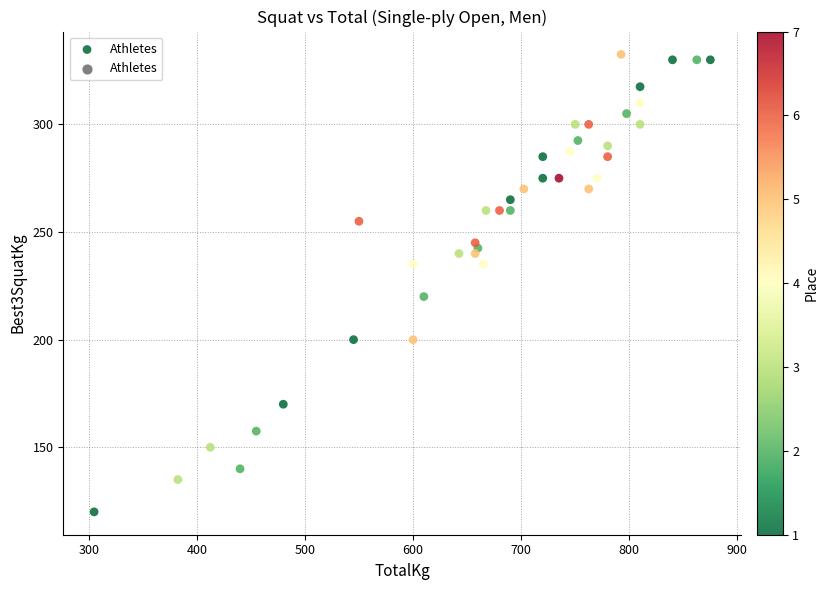

What Y value in the scatter plot is closest to 226?

220.0